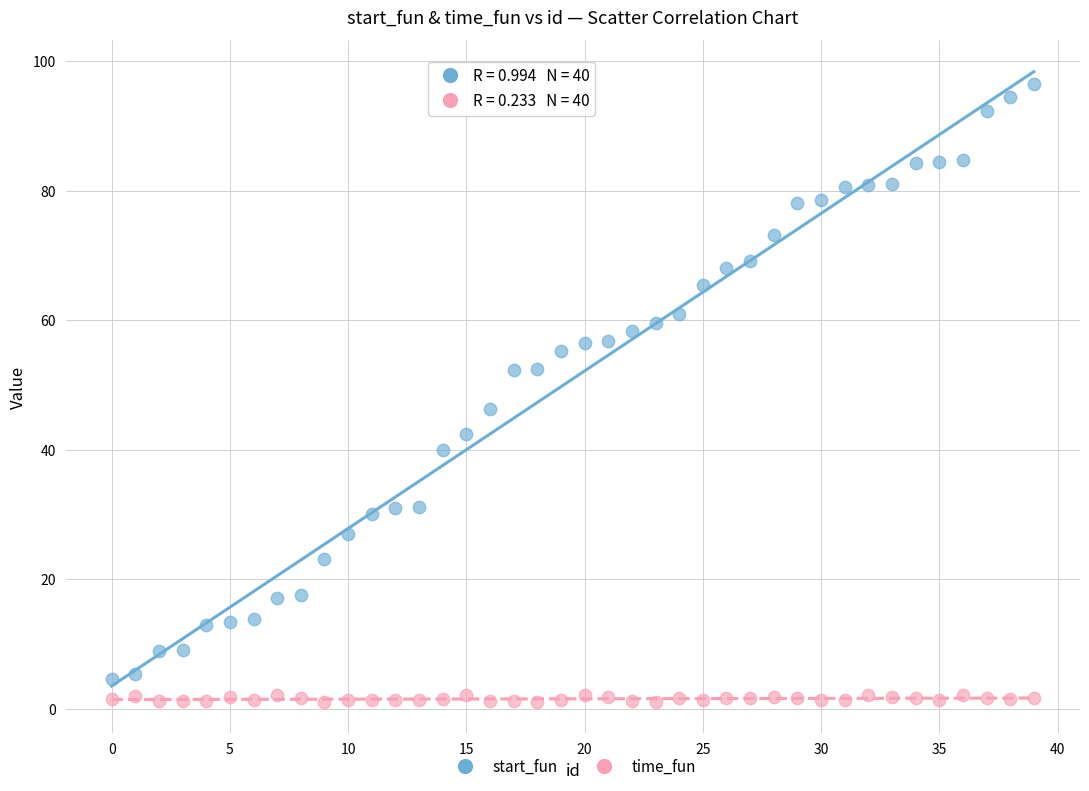

Across all data points, what is the range of X values (max minus min)?

39.0